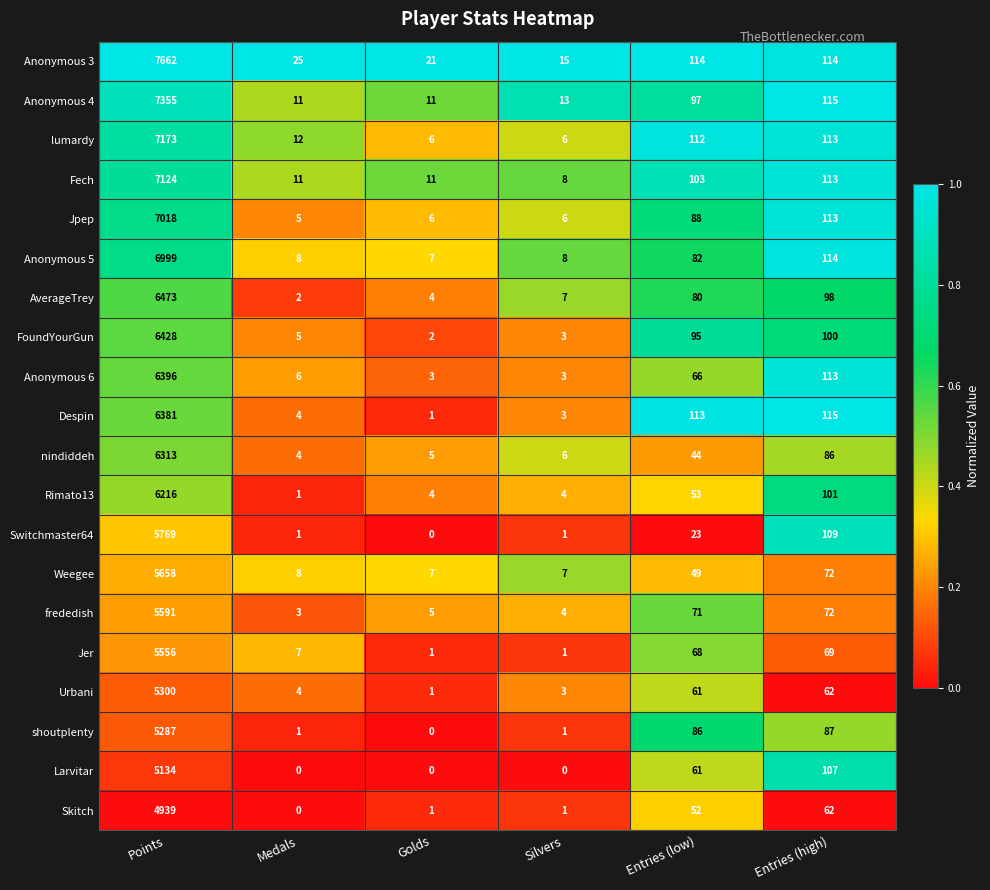

True or false: Anonymous 6 has a value of 99 at Entries (low).

False